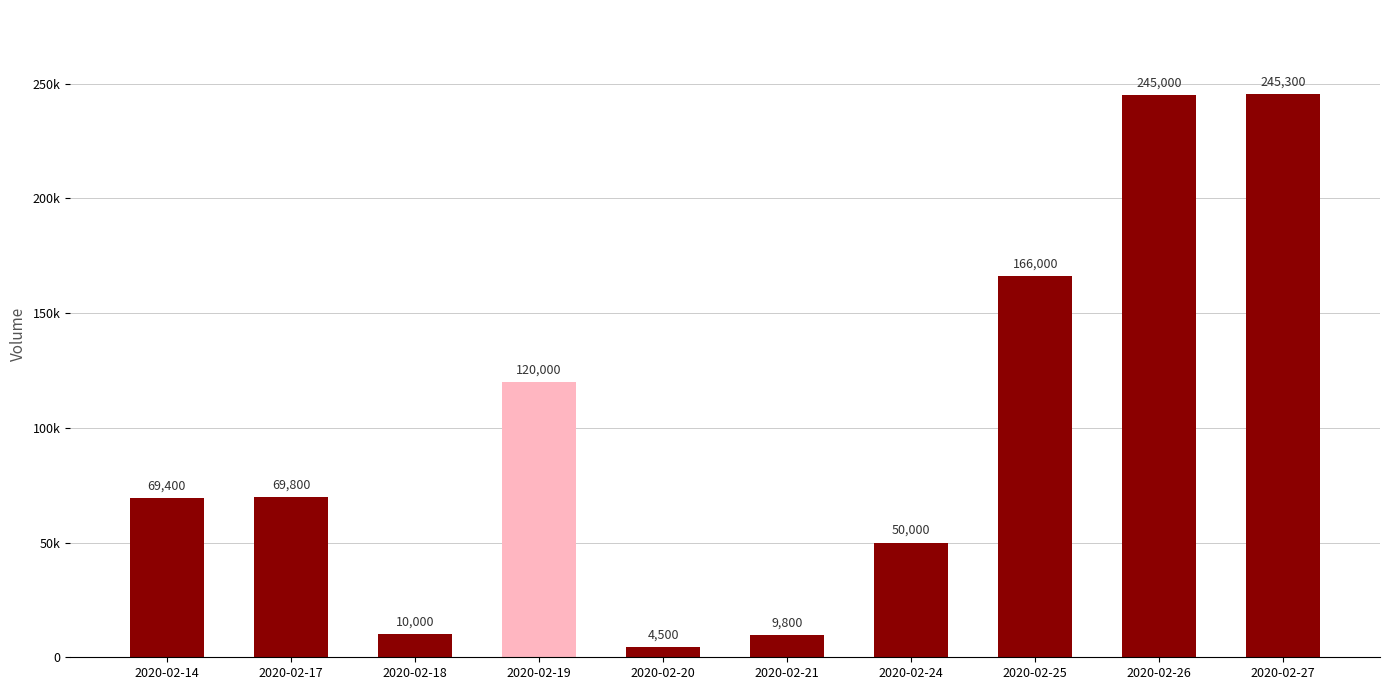

How many series are shown in this chart?

1